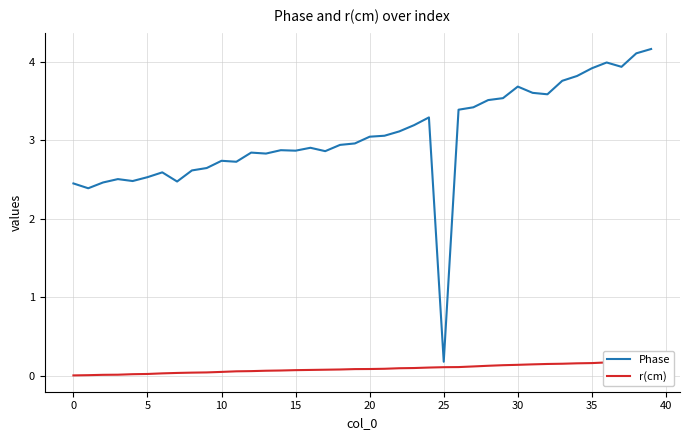

What is the sum of the r(cm) values at 11 and 39?

0.2